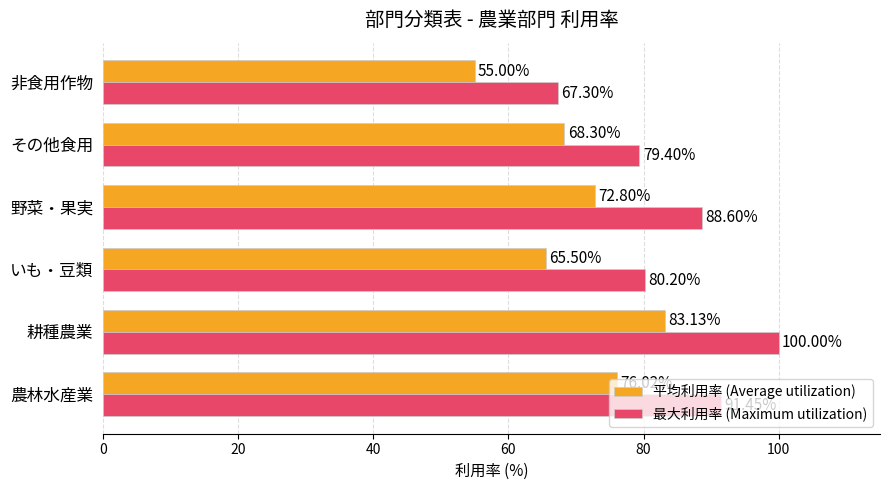

Which category has the highest value in the 最大利用率 (Maximum utilization) series?

耕種農業